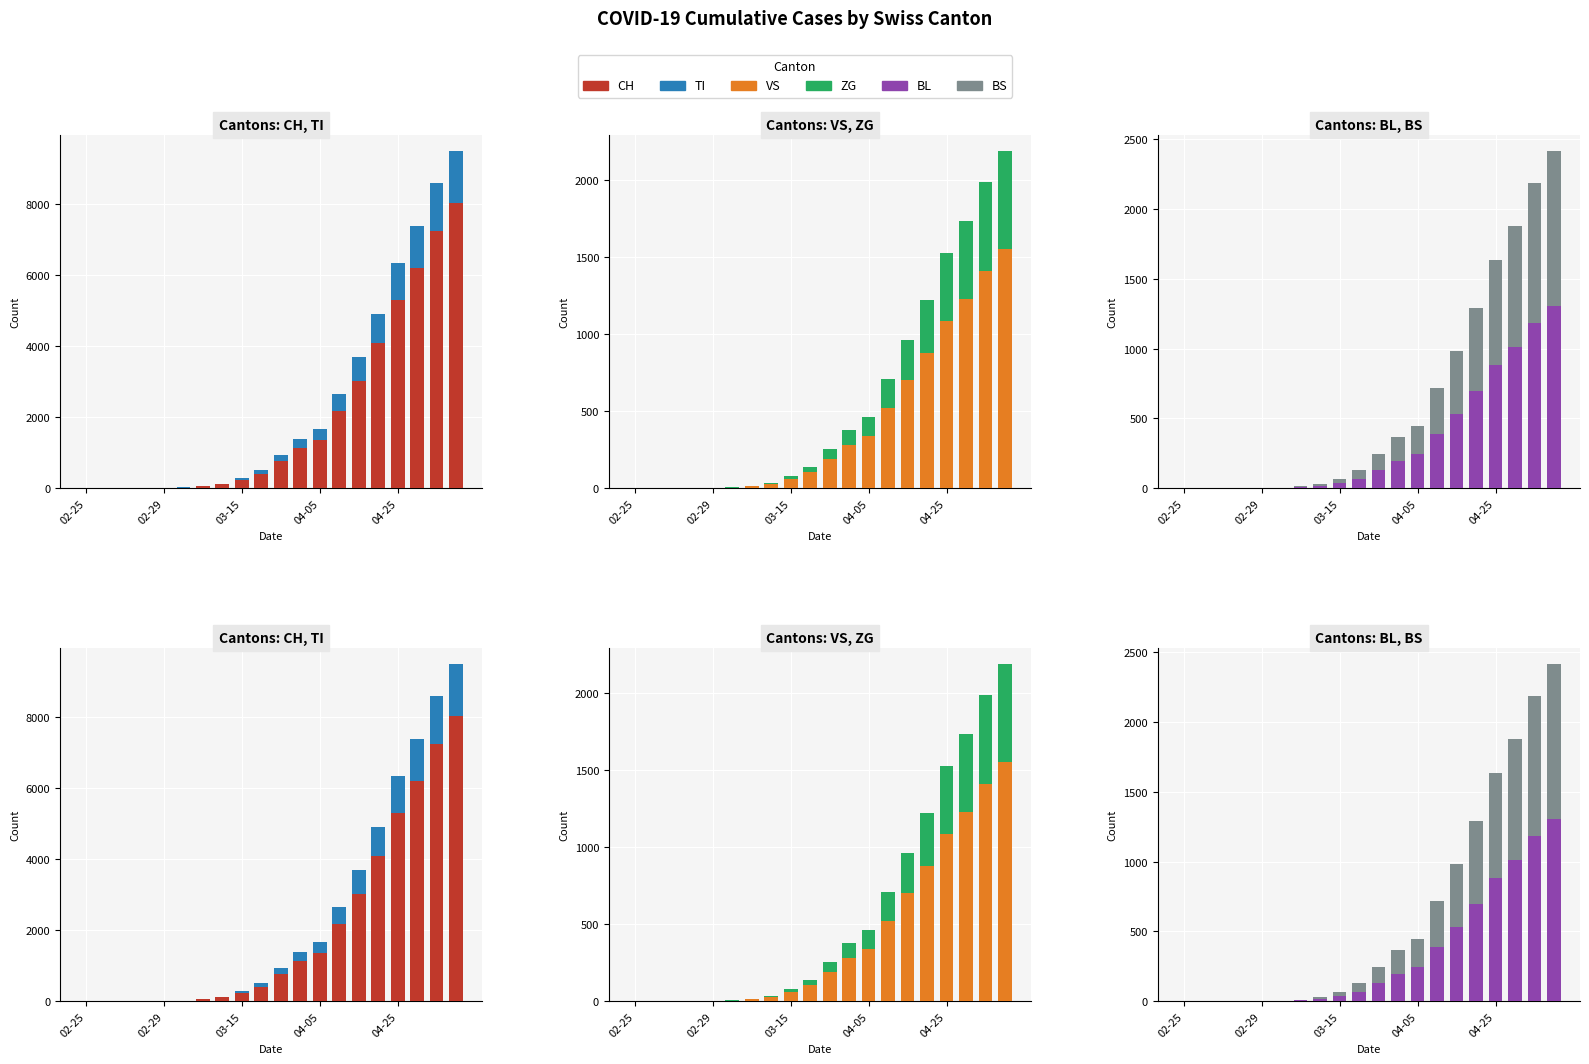

Is it true that VS equals 3 at 02-29?

False